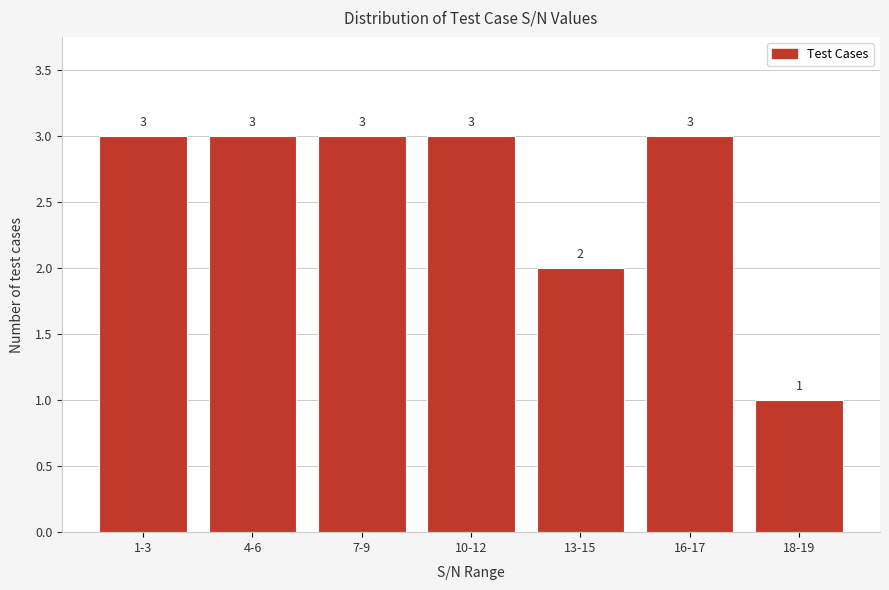

Reading left to right, extract all data points from this chart.

1-3=3	4-6=3	7-9=3	10-12=3	13-15=2	16-17=3	18-19=1